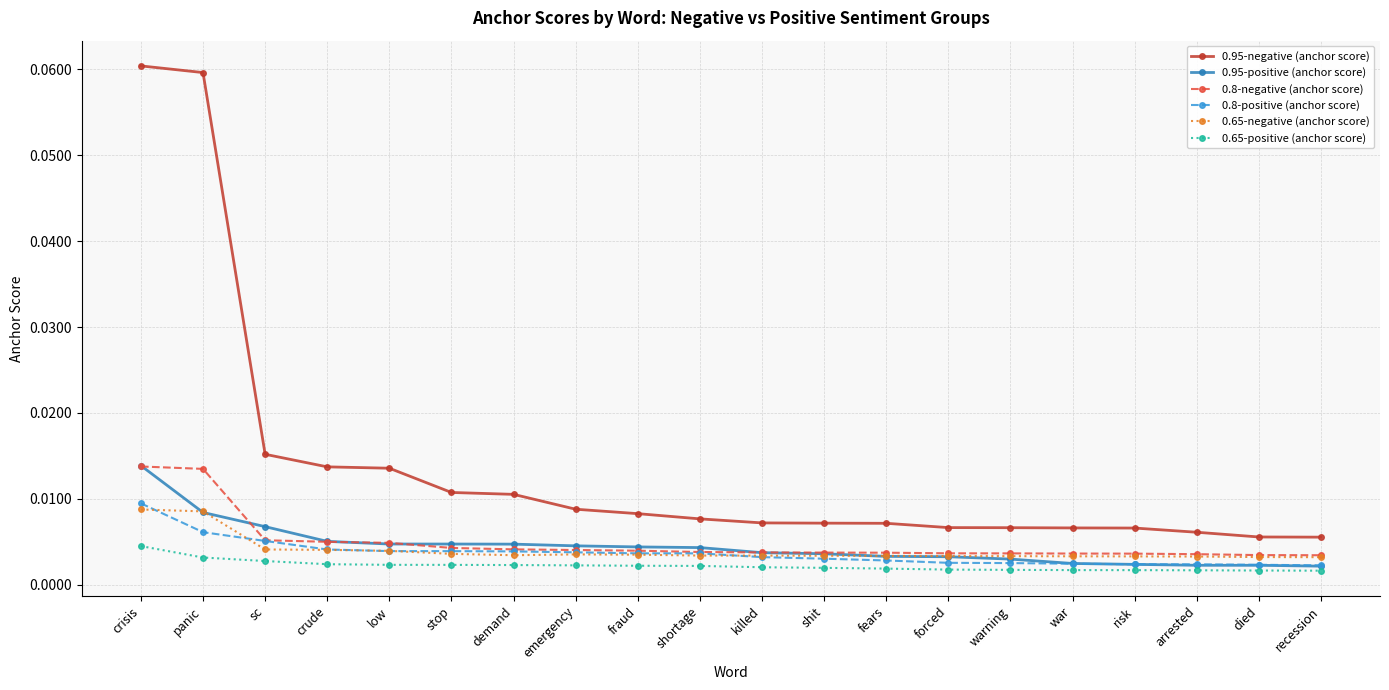

Which series has the largest total across all categories?

0.95-negative (anchor score)